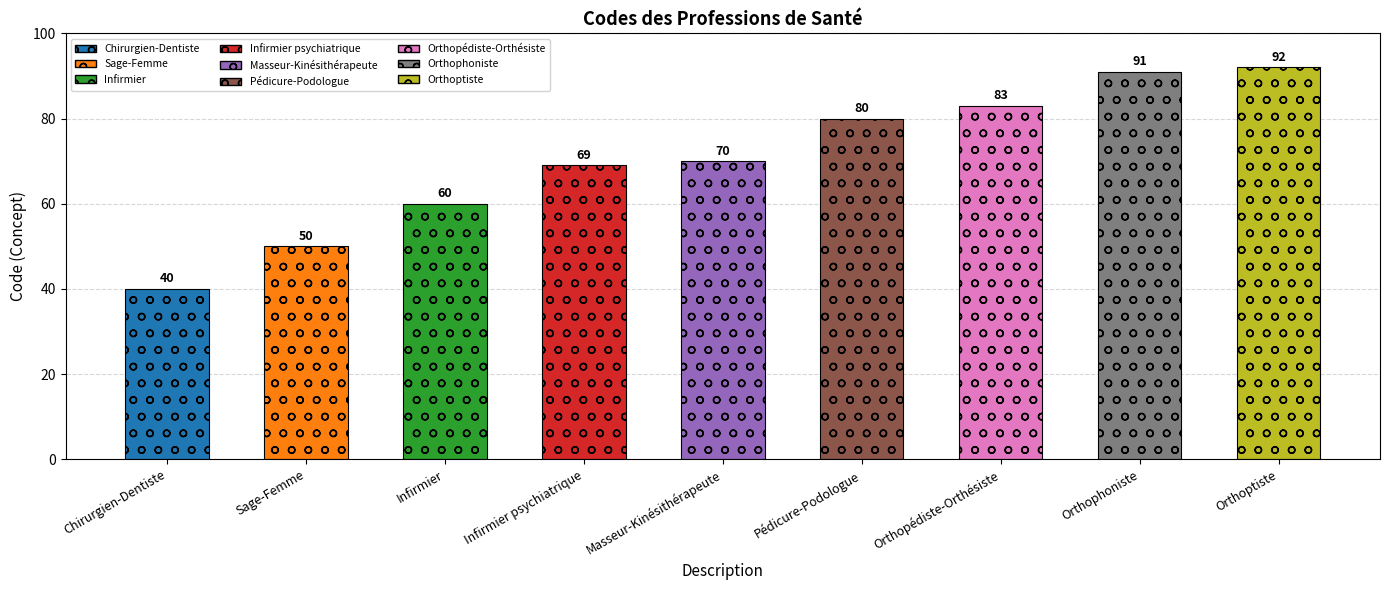

What position from the left is Chirurgien-Dentiste?

1